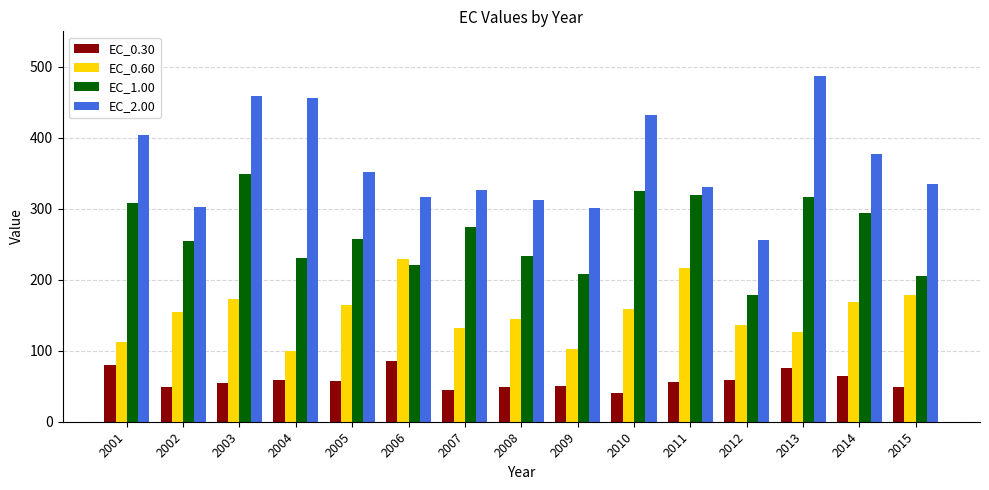

Which label corresponds to the largest value in the chart?

2013